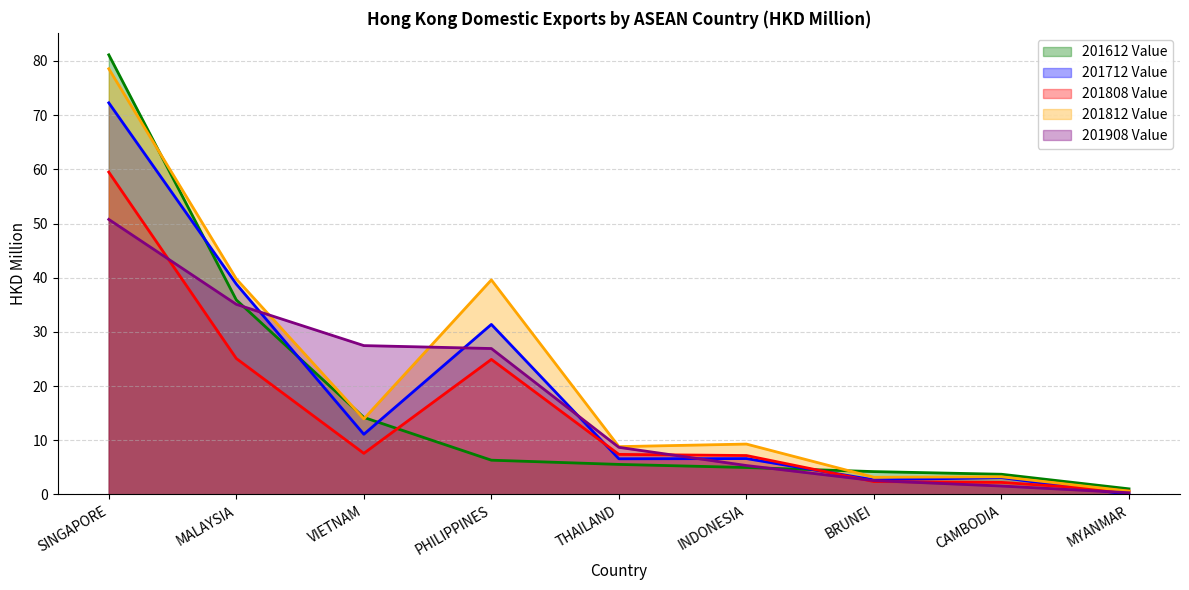

At which category is the sum across all series the highest?

SINGAPORE